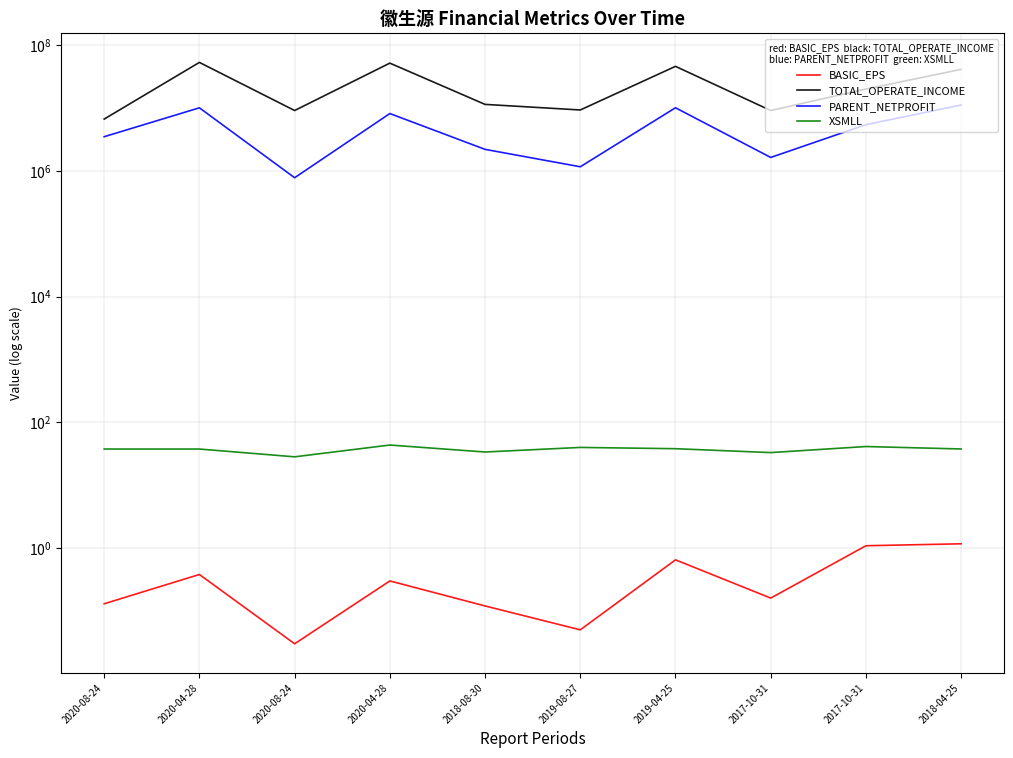

Between 2018-08-30 and 2017-10-31, which series saw the biggest shift?

TOTAL_OPERATE_INCOME